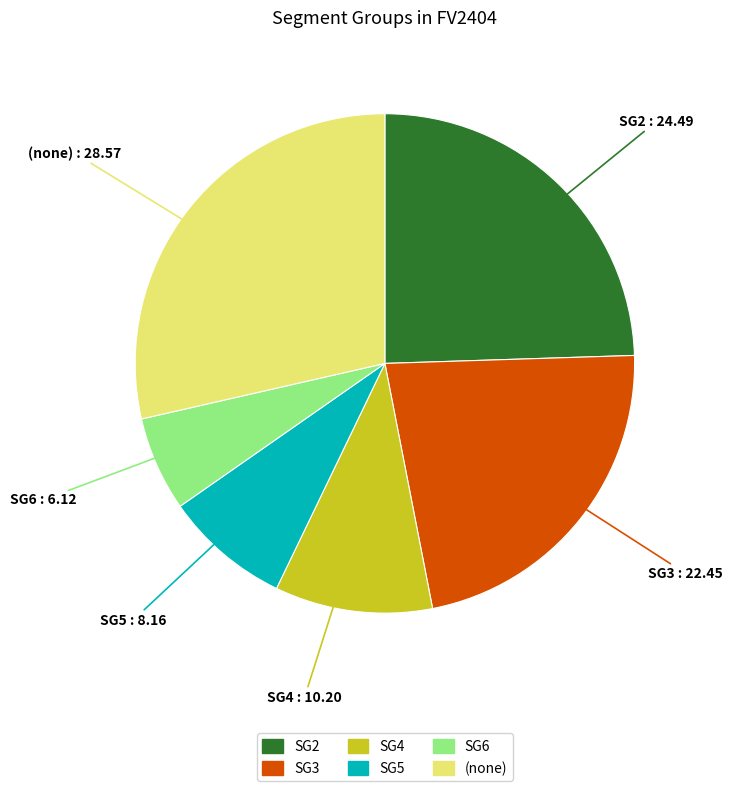

Is there any slice that represents more than half of the pie?

No